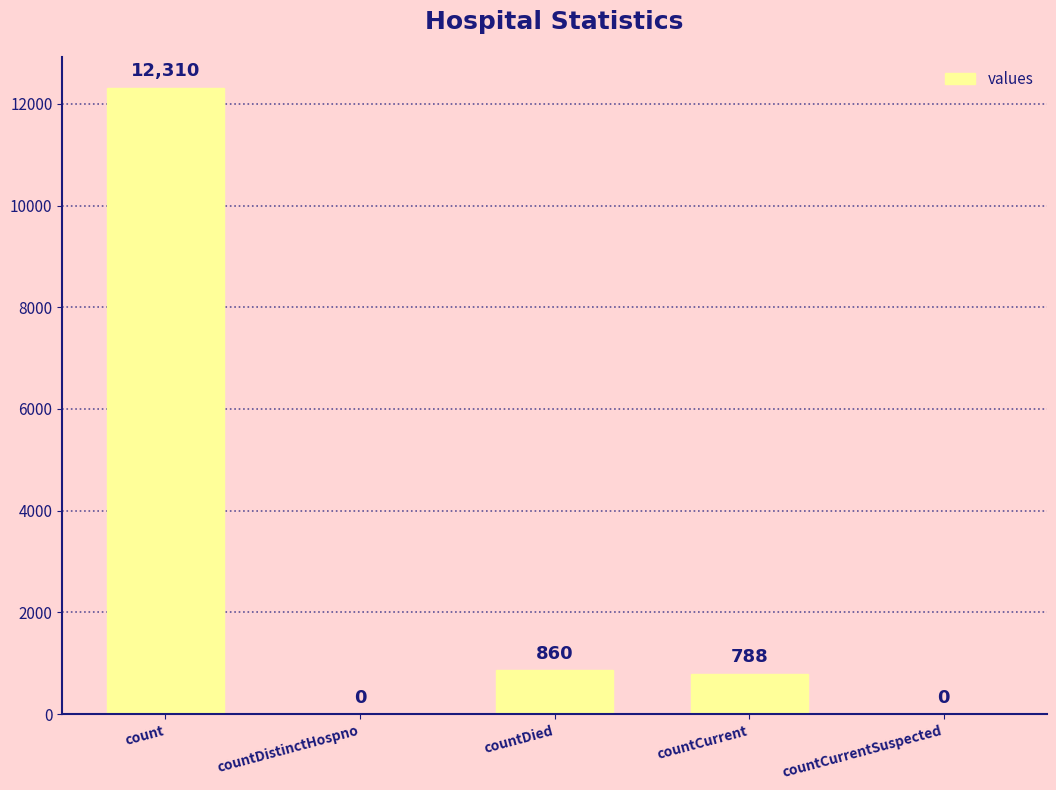

Are the bars grouped side by side (vs. stacked)?

No